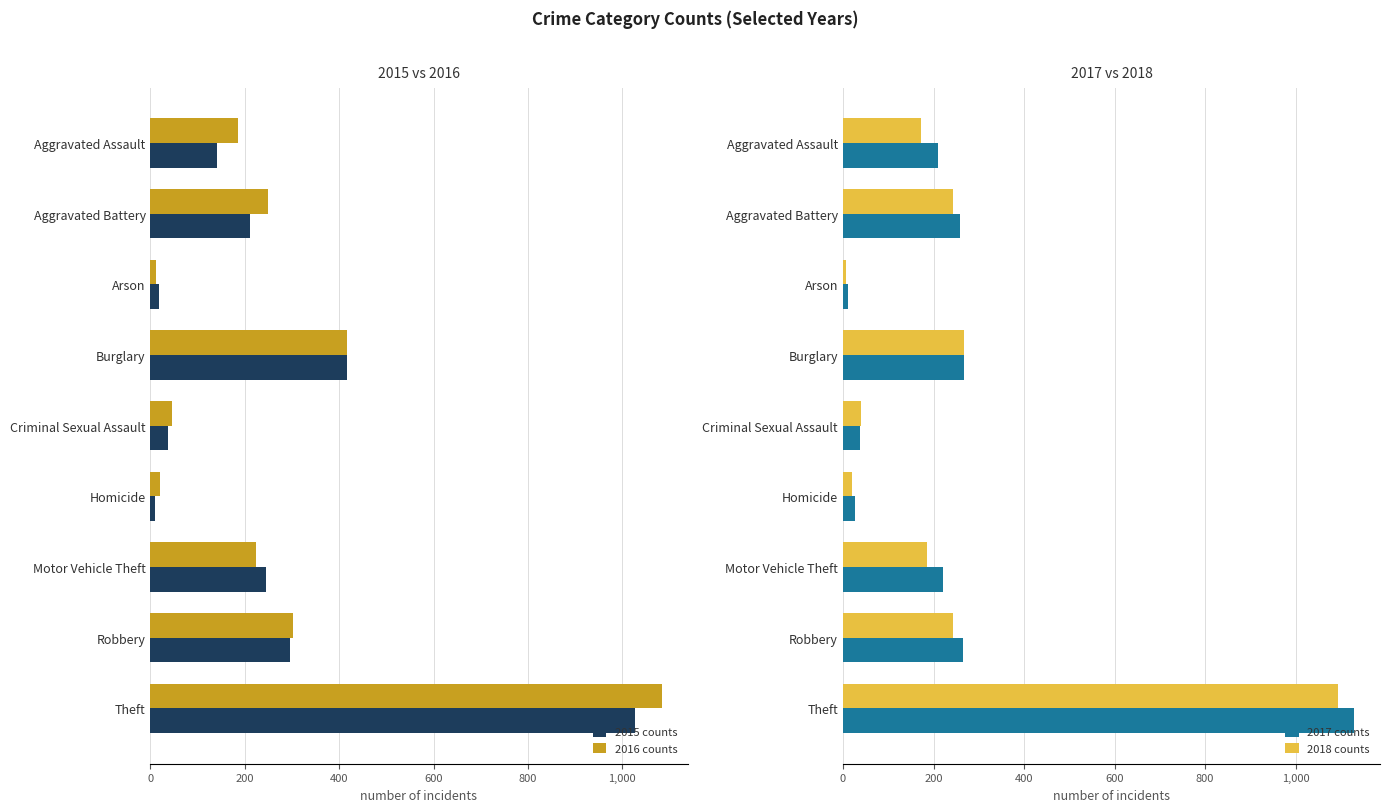

List the labels in order of 2016 counts value, smallest first.

Arson, Homicide, Criminal Sexual Assault, Aggravated Assault, Motor Vehicle Theft, Aggravated Battery, Robbery, Burglary, Theft